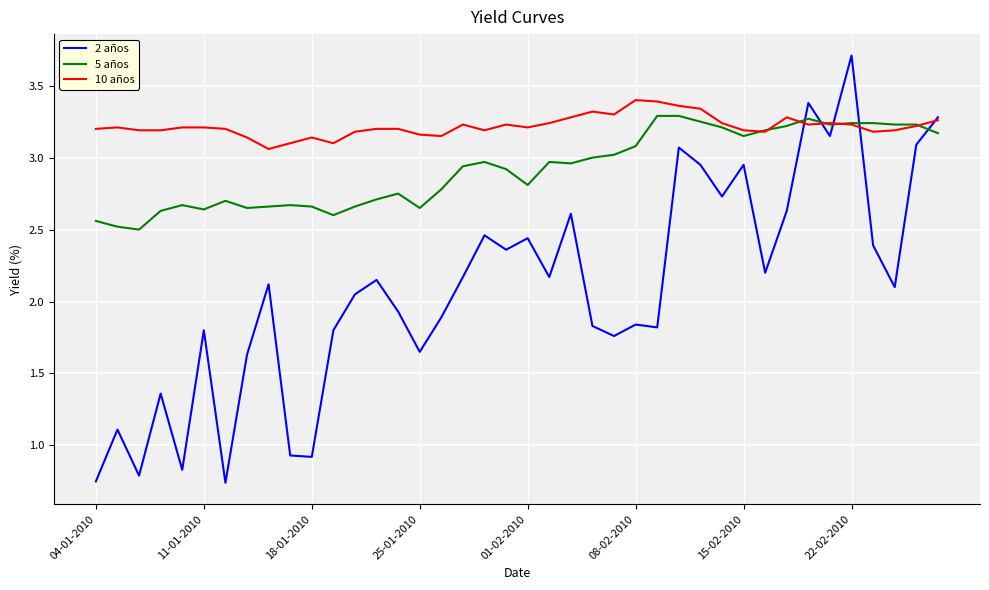

True or false: 2 años has more than 0 interior local peaks.

True